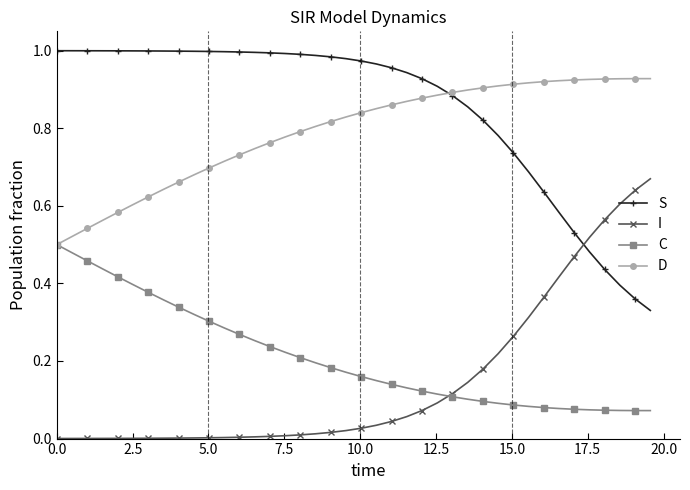

Which series has the largest total across all categories?

S